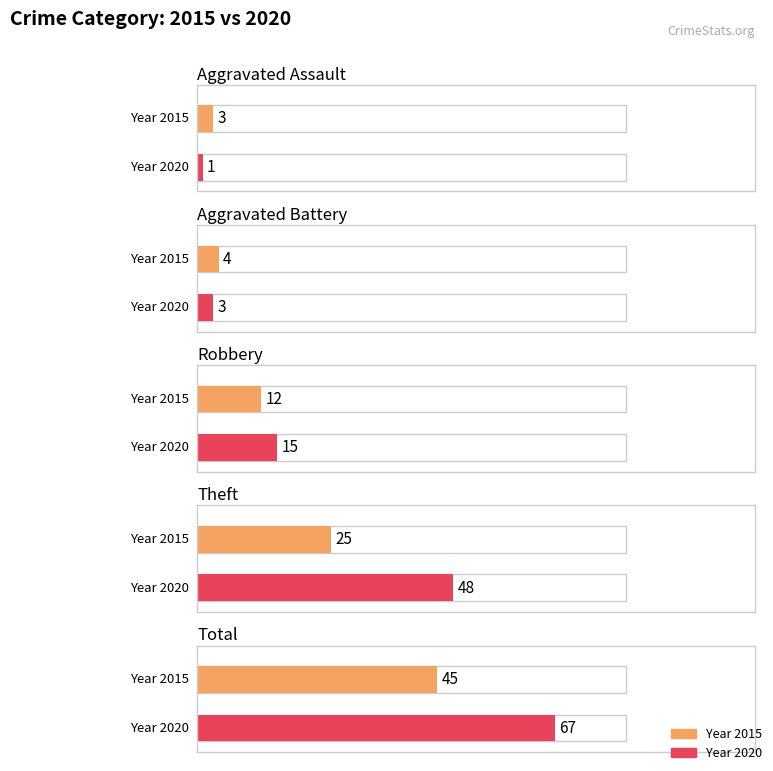

Between Theft and Total, which is larger?

Total